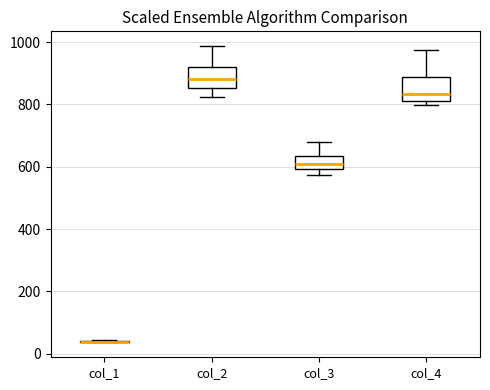

Reading left to right, transcribe this box plot: for each box, give where its median line is, the range the box spans, and where its two whiskers end, as read against the y-axis. The values are not printed on the chart, so give them approximately, as read against the axis.

col_1: box collapsed to a line at 40, whiskers 40 to 40
col_2: median 880, box 860 to 920, whiskers 820 to 980
col_3: median 620, box 600 to 640, whiskers 580 to 680
col_4: median 840, box 820 to 880, whiskers 800 to 980